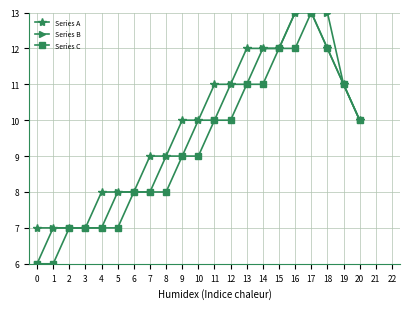

List the series in order of their overall mean, lowest first.

Series C, Series B, Series A